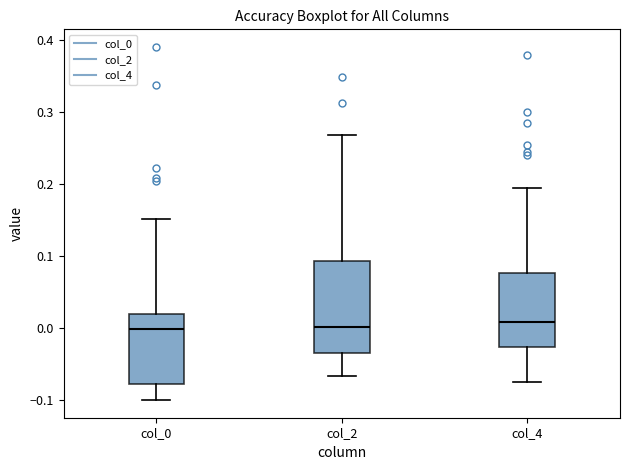

Which box is the tallest, from its lower edge to its upper edge?

col_2